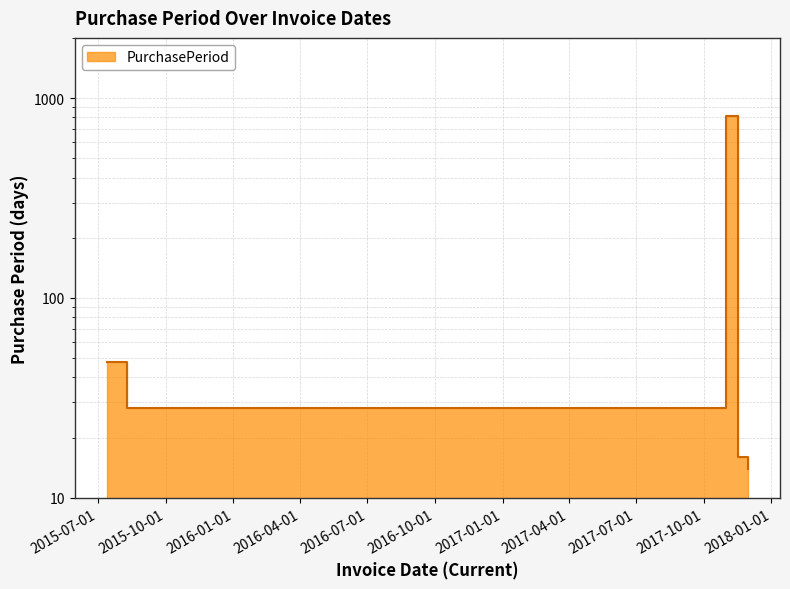

Reading right to left, extract all data points from this chart.

14	16	813	28	48